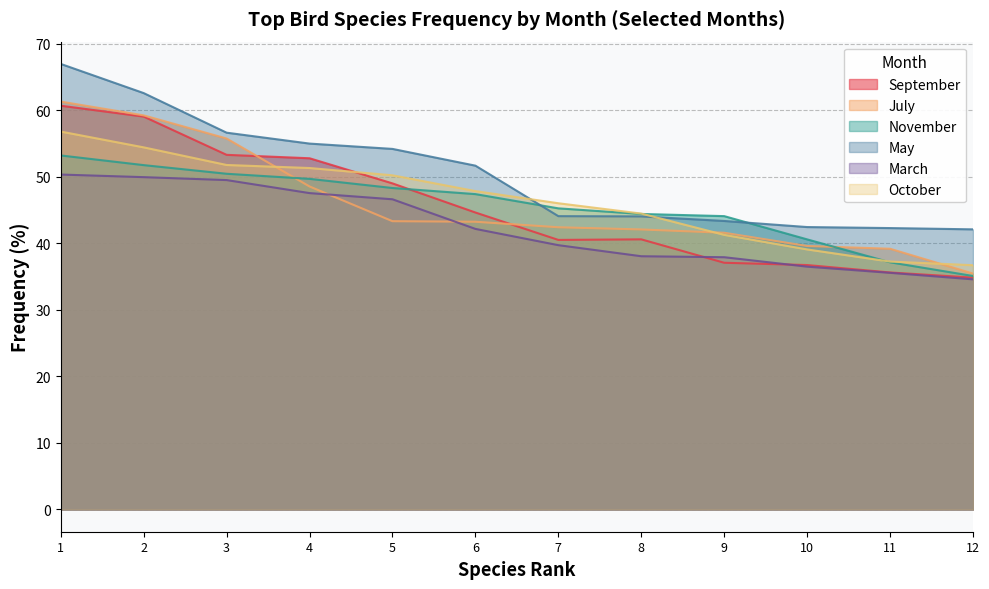

True or false: October has a value of 32.6 at 2.

False